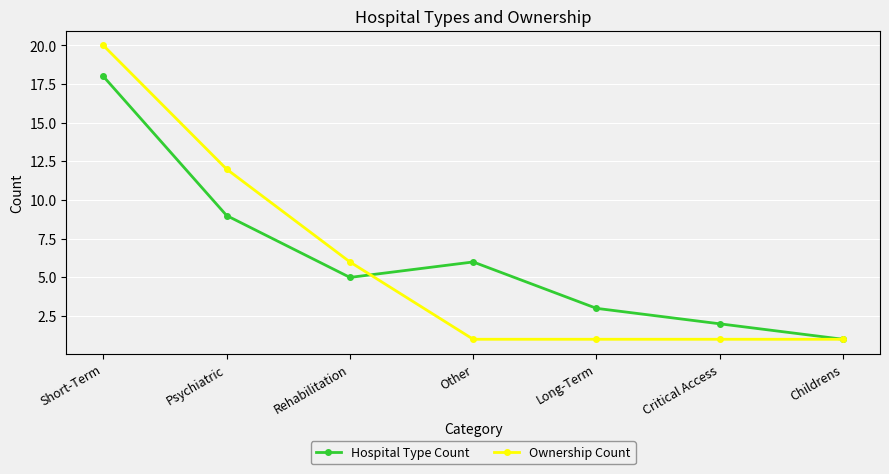

Where is Hospital Type Count nearest to the value 9?

Psychiatric